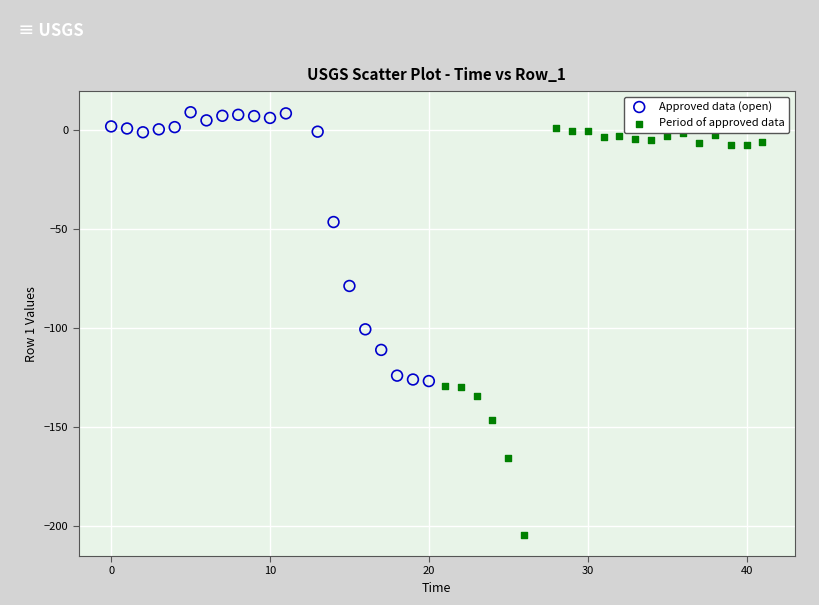

Which series contains the lowest Y value?

Period of approved data